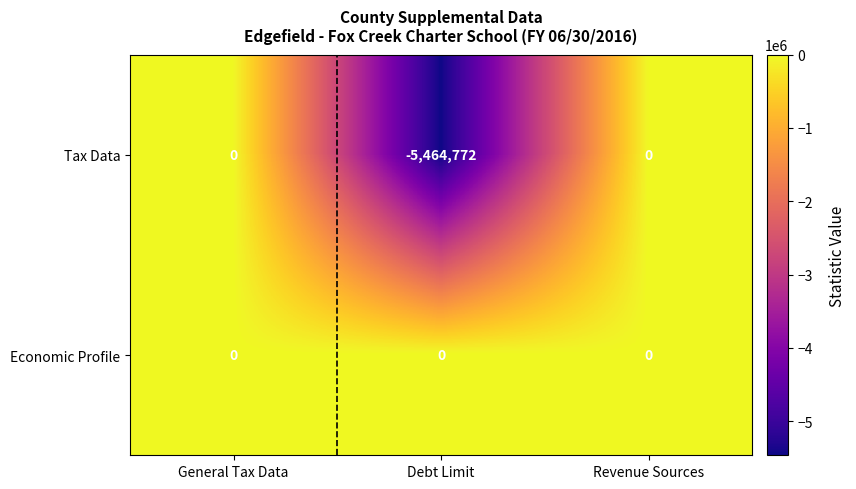

Reading left to right, extract all data points from this chart.

Tax Data: 0	-5464772	0
Economic Profile: 0	0	0